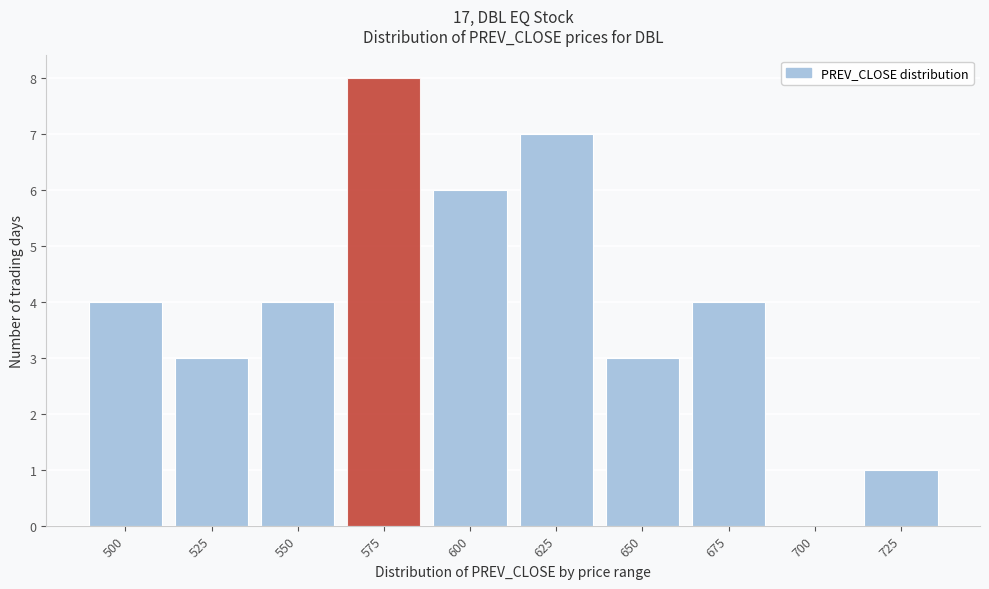

Reading right to left, transcribe all the data shown in this chart.

725=1	700=0	675=4	650=3	625=7	600=6	575=8	550=4	525=3	500=4